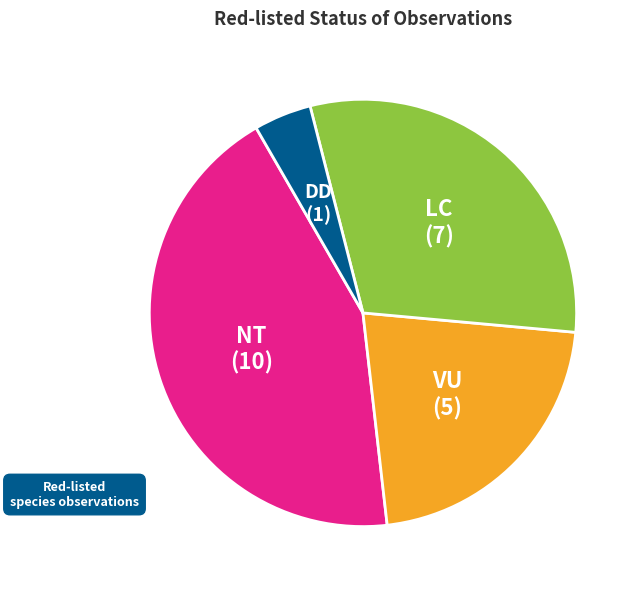

Is DD the majority of the pie?

No